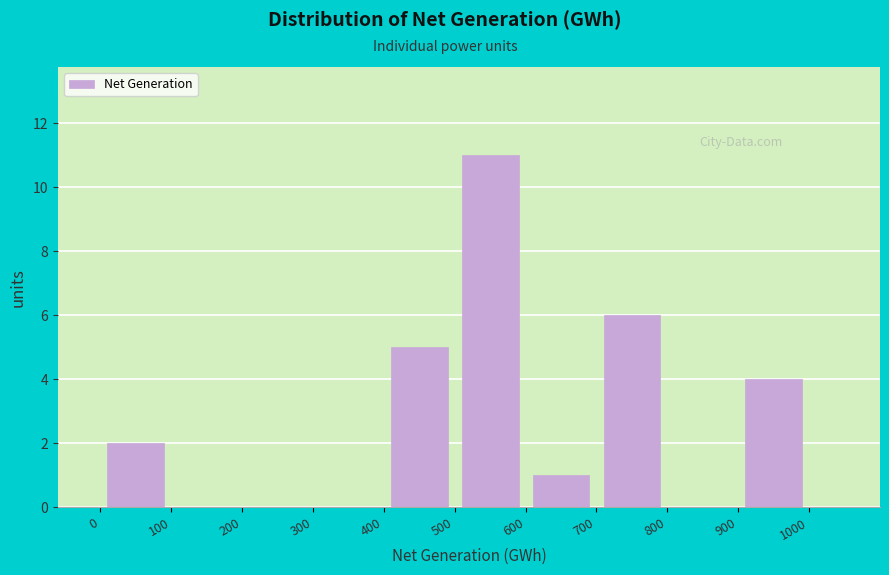

Over which range of the x-axis is the bar tallest?

500 to 600